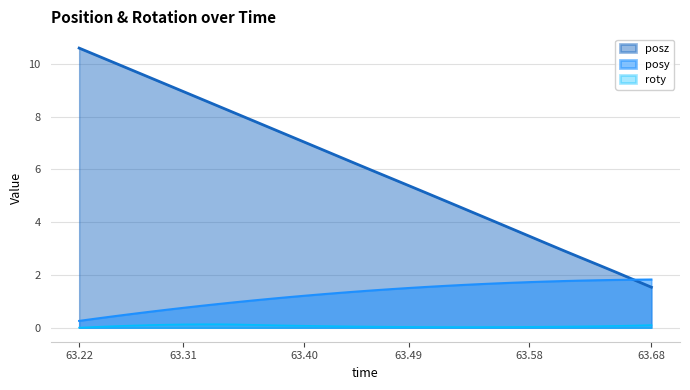

Which has a higher value, 63.56887 or 63.36042?

63.56887